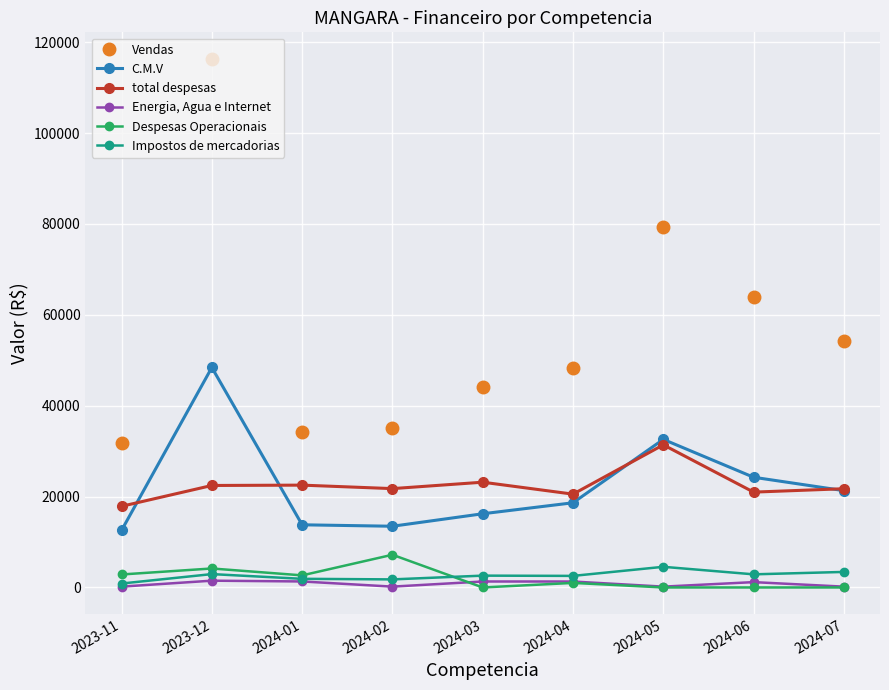

True or false: total despesas has a value of 20979.9 at 2024-06.

True